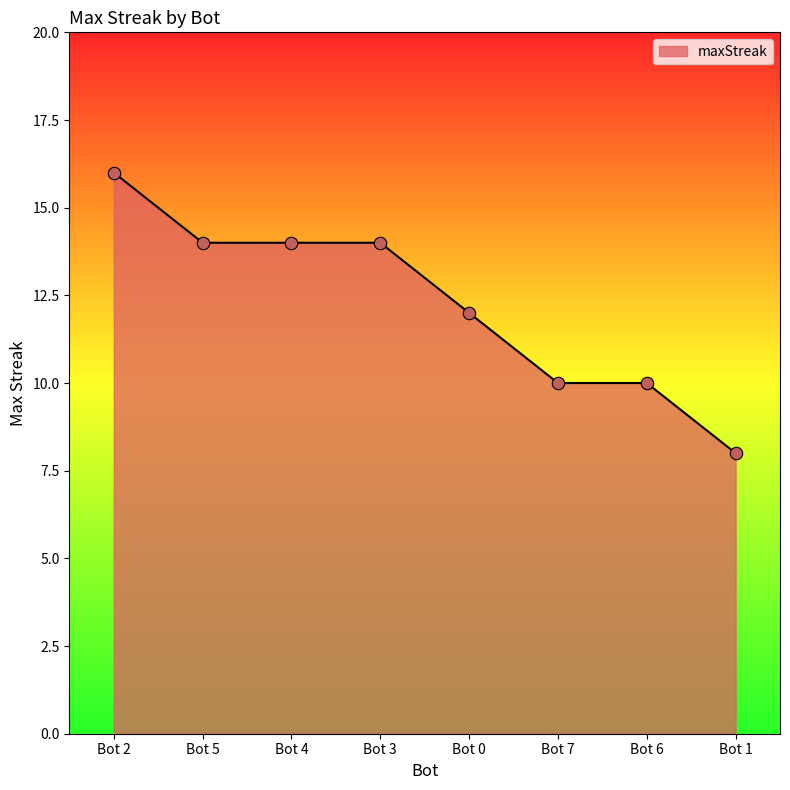

Approximately how many times larger is the value at Bot 6 compared to Bot 2?

0.6